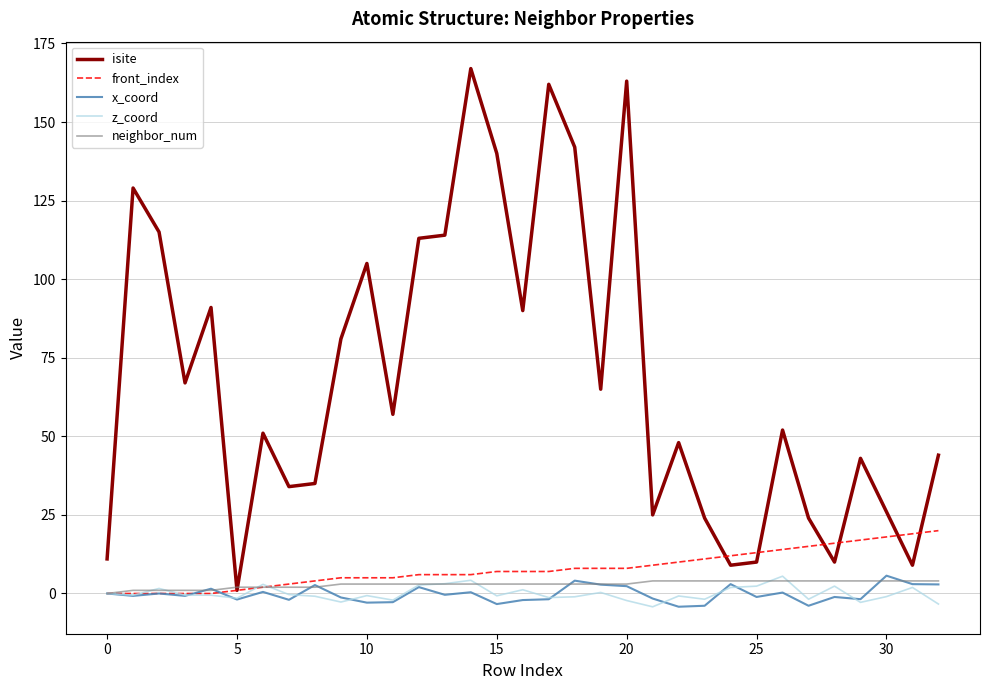

What is the greatest value displayed?

167.0